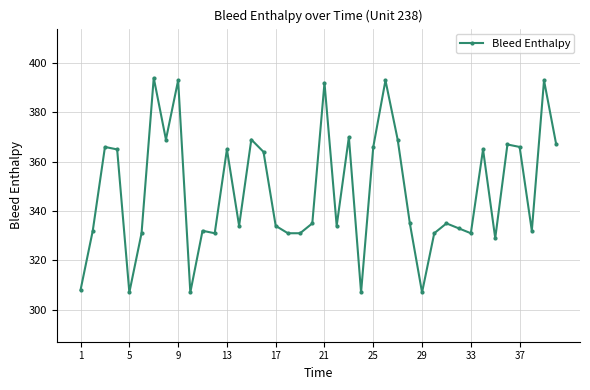

What is the greatest value displayed?

394